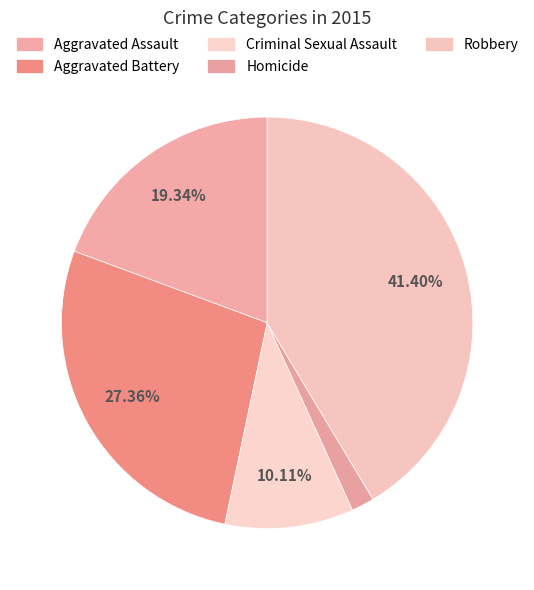

To the nearest percent, what is the combined percentage of Homicide and Robbery?

43%